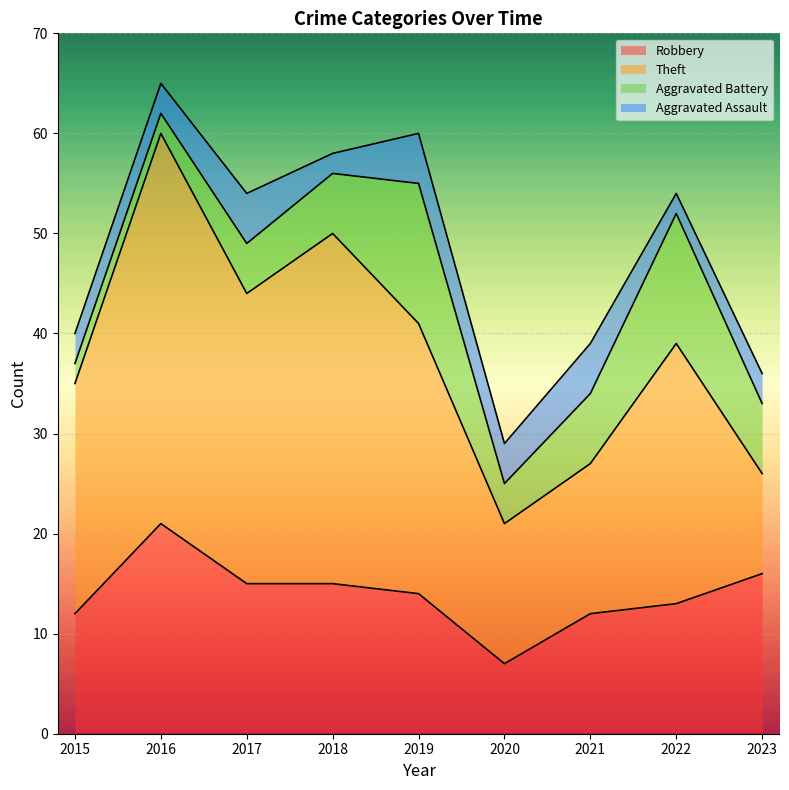

Rank the series at 2017 from highest to lowest value.

Theft, Robbery, Aggravated Battery, Aggravated Assault